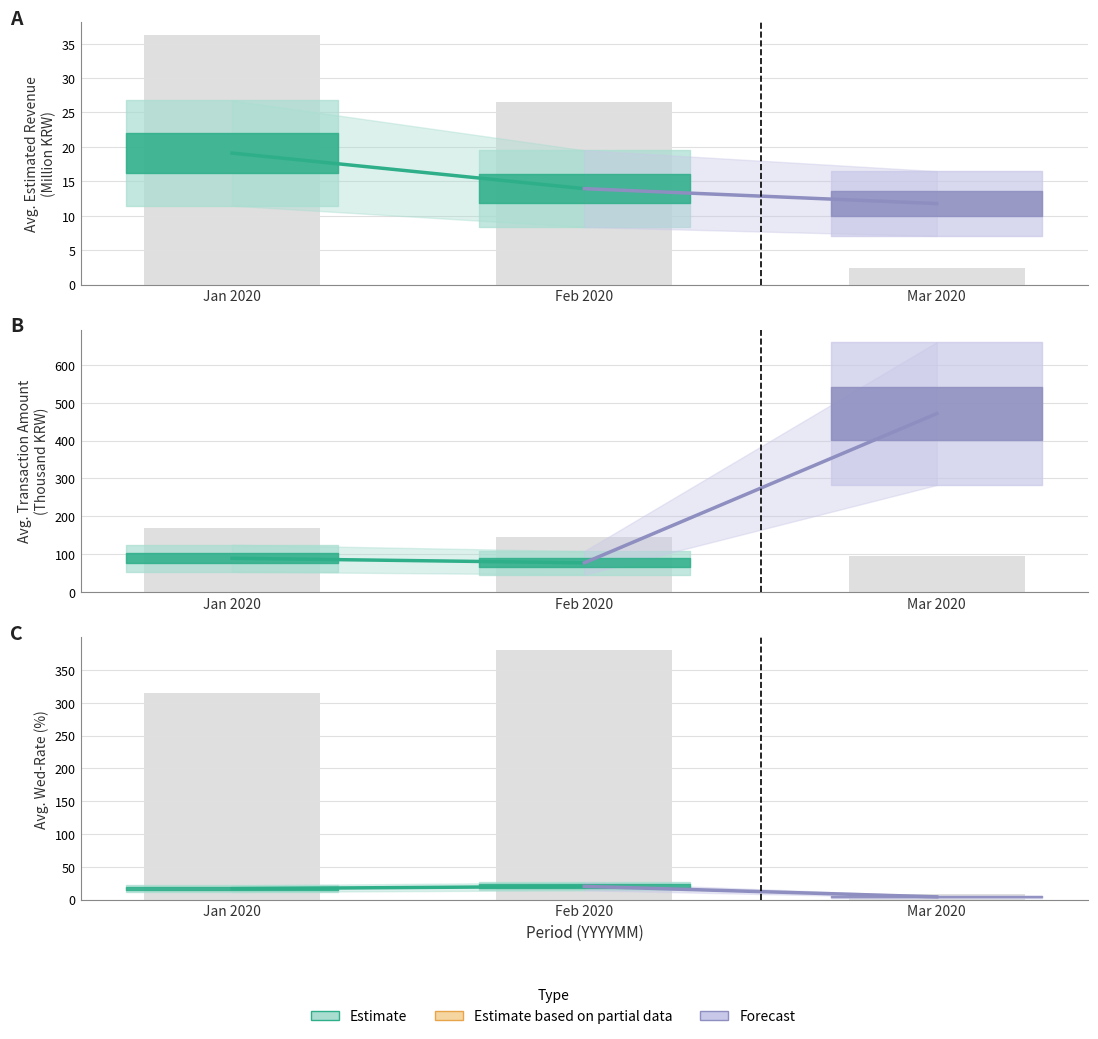

Rank the series by their average value, from lowest to highest.

Forecast, Estimate